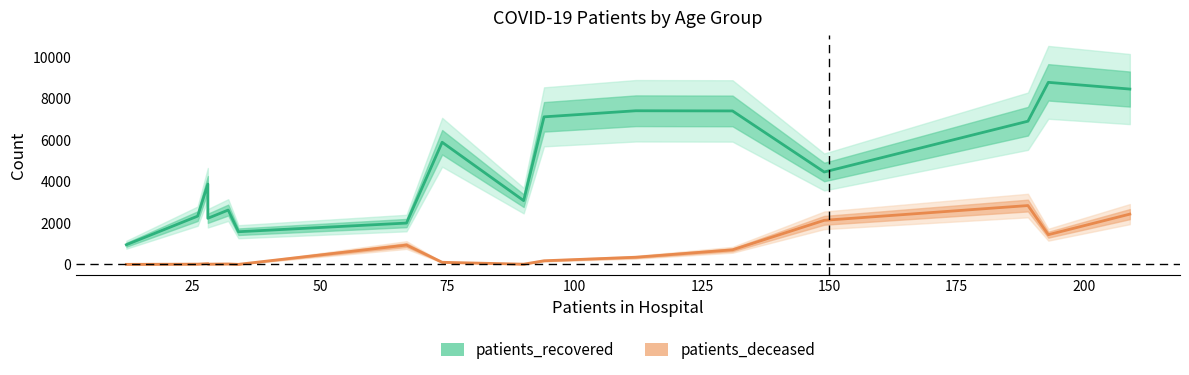

How many distinct data groups are displayed?

2